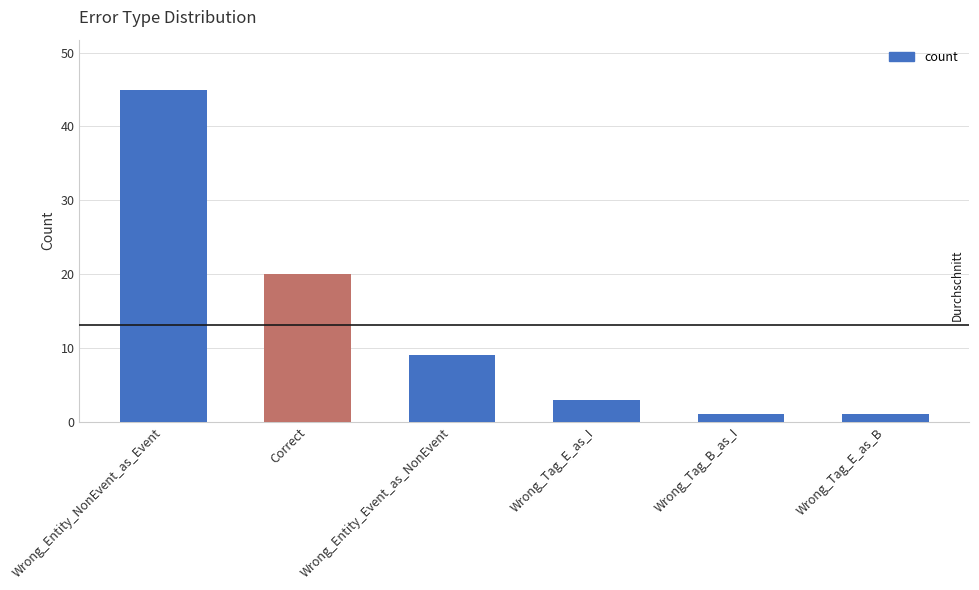

At which category does the chart reach its peak across all series?

Wrong_Entity_NonEvent_as_Event